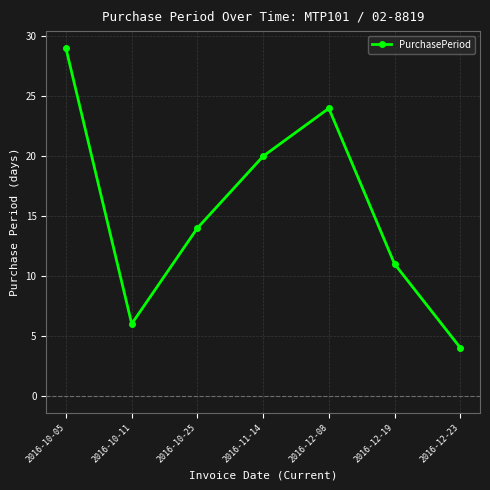

What is the difference between the second highest and minimum values?

20